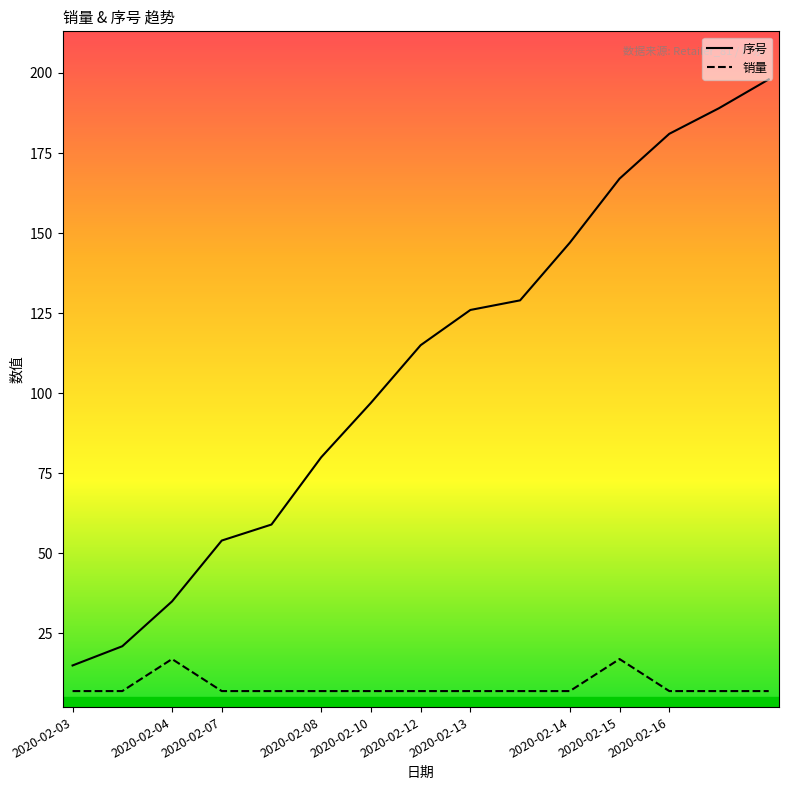

Which series has the largest total across all categories?

序号